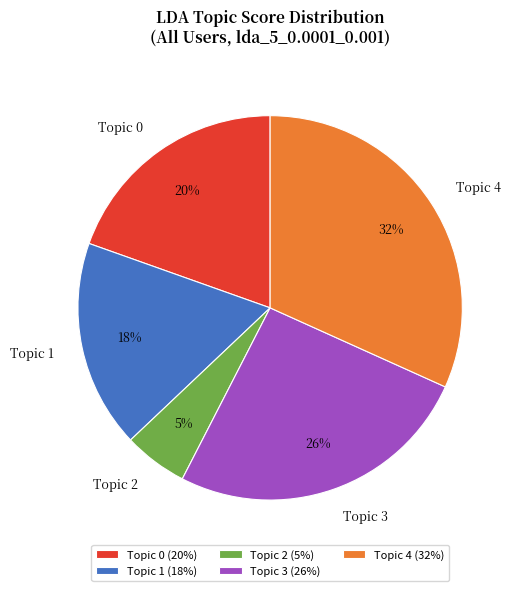

To the nearest percent, what is the average slice percentage?

20%